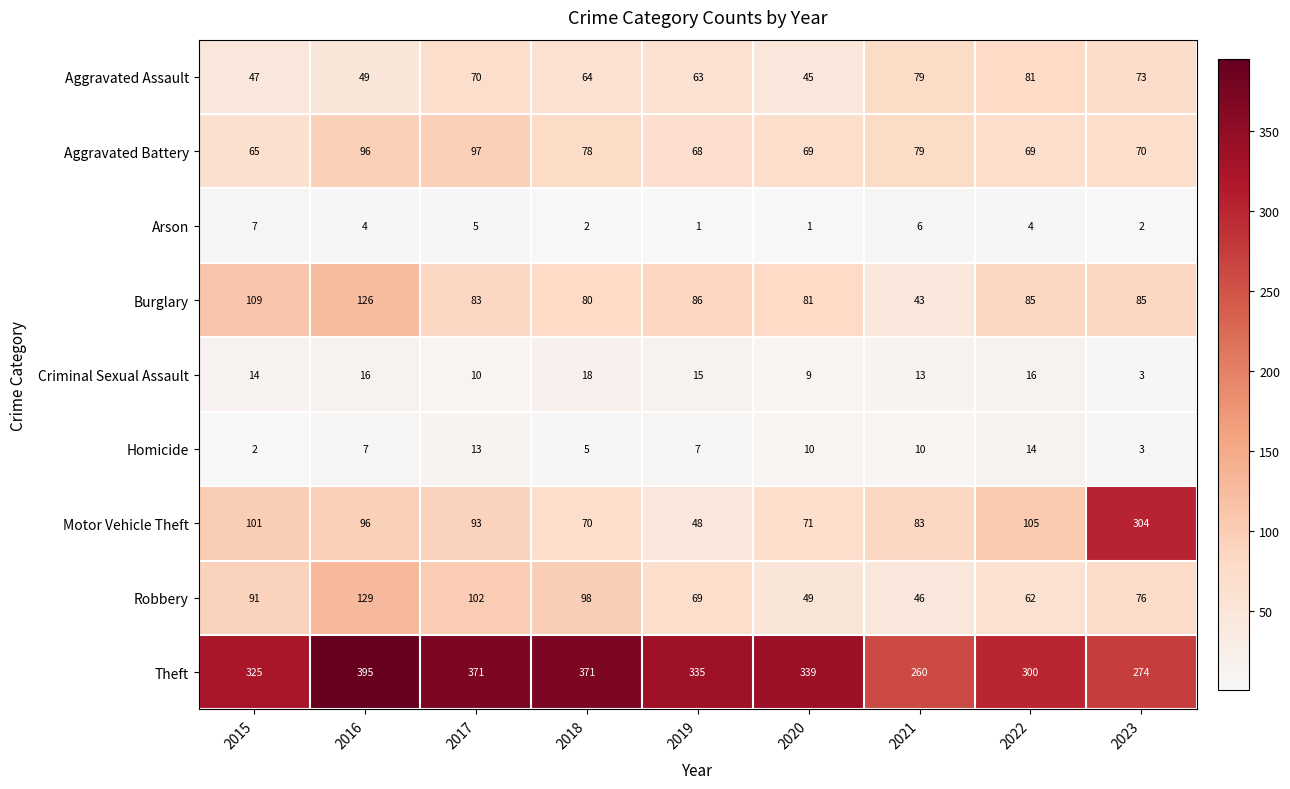

At which category does the chart reach its peak across all series?

2016